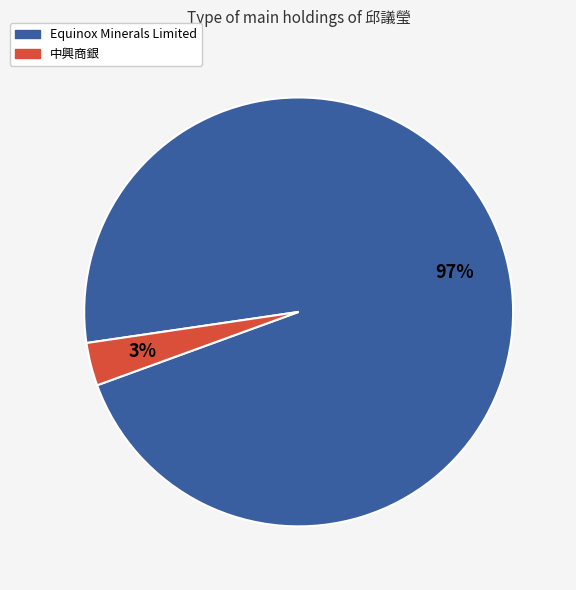

What percentage is the Equinox Minerals Limited slice, to the nearest percent?

97%